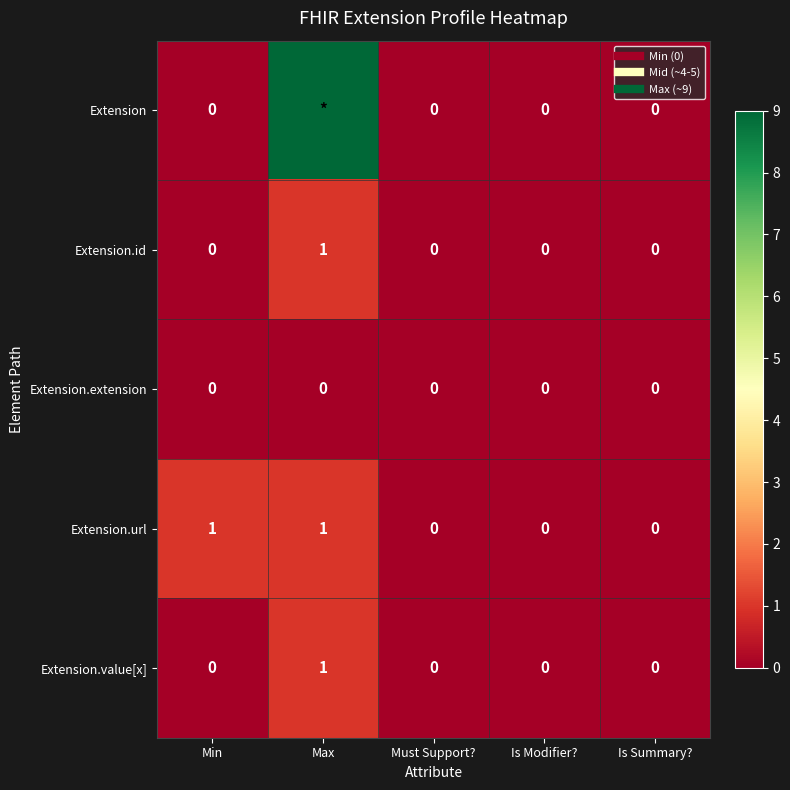

Between Max and Must Support?, which series saw the biggest shift?

Extension